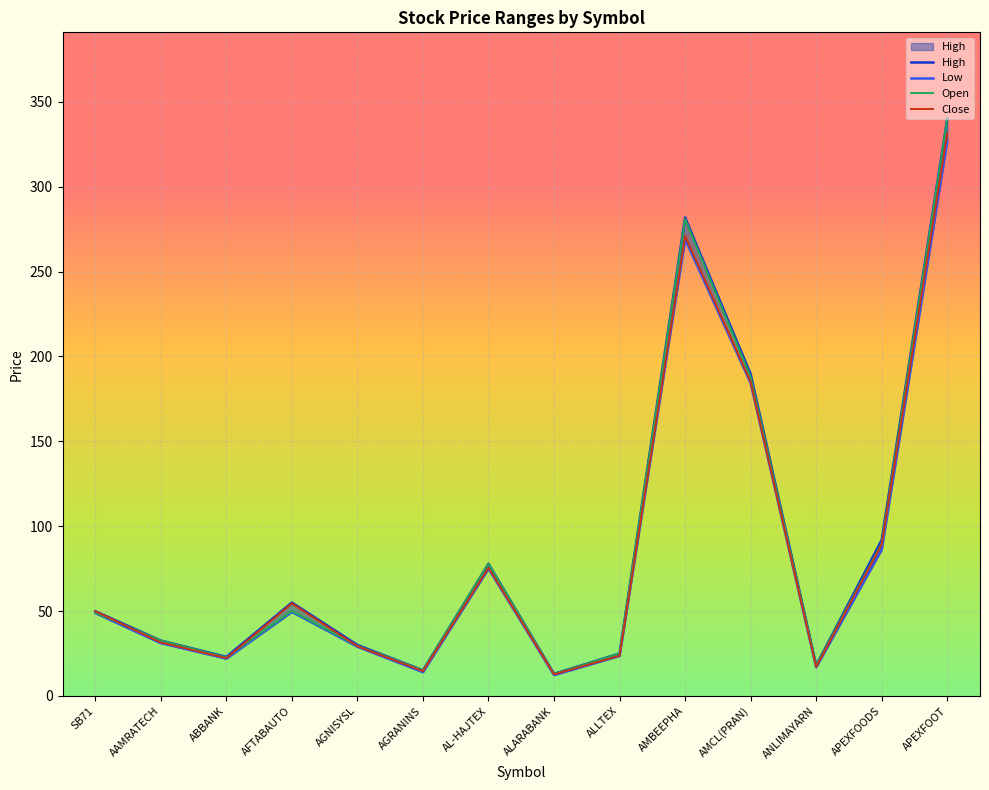

How many lines are shown in the chart?

4